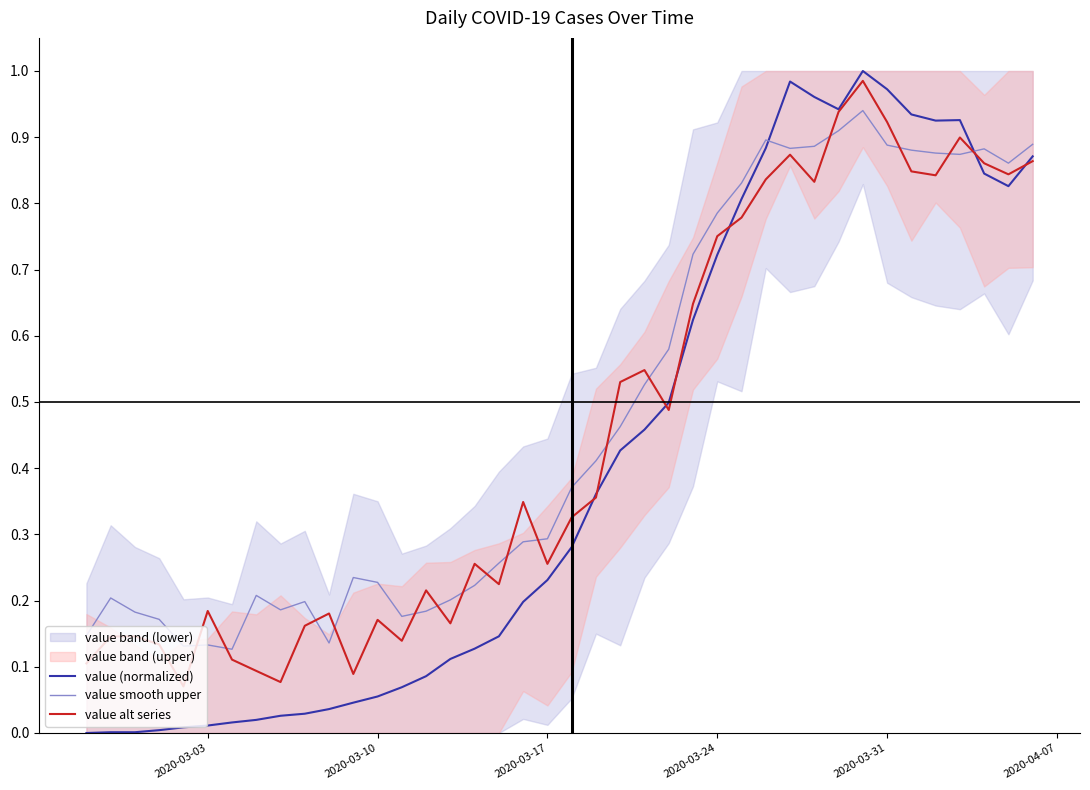

What is the value of the value (normalized) point at the 31st from the left?

1.0